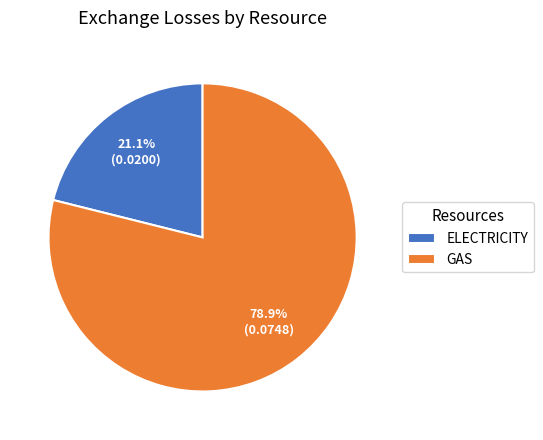

Is ELECTRICITY the majority of the pie?

No